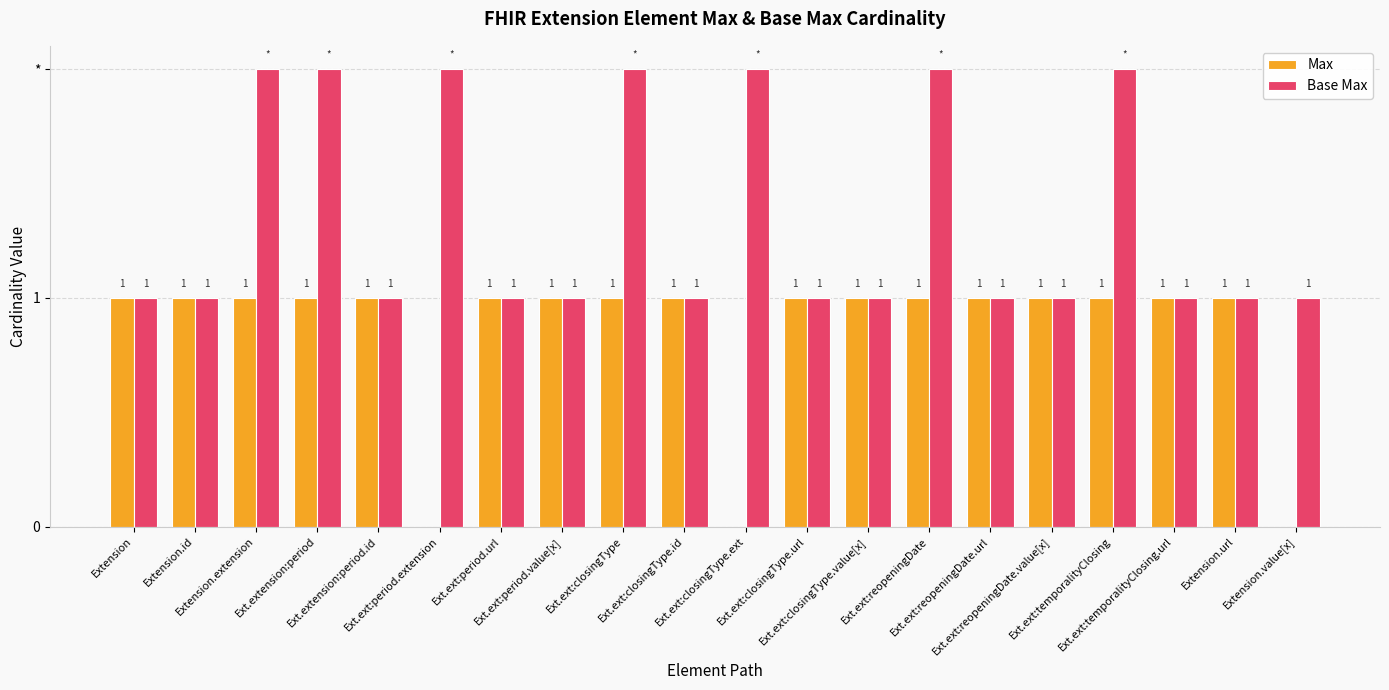

What is the average value of the Max series?

1